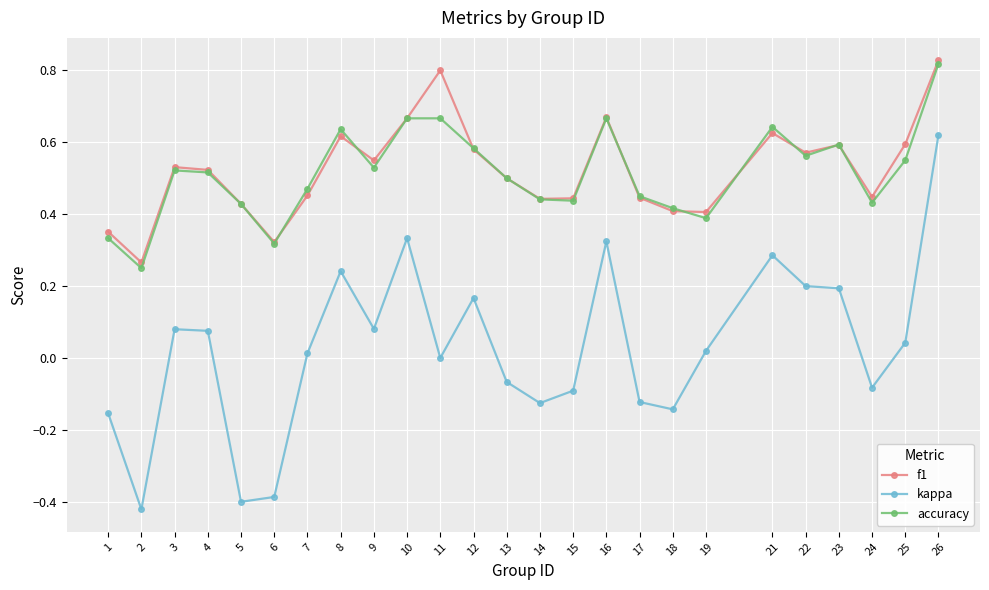

The f1 series shows 0.4 at 17. True or false?

True